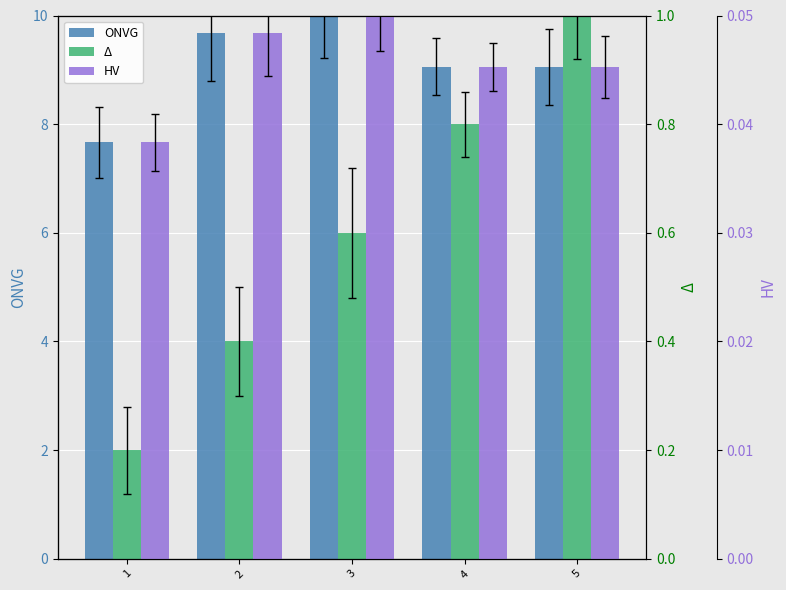

Are the bars grouped side by side (vs. stacked)?

Yes